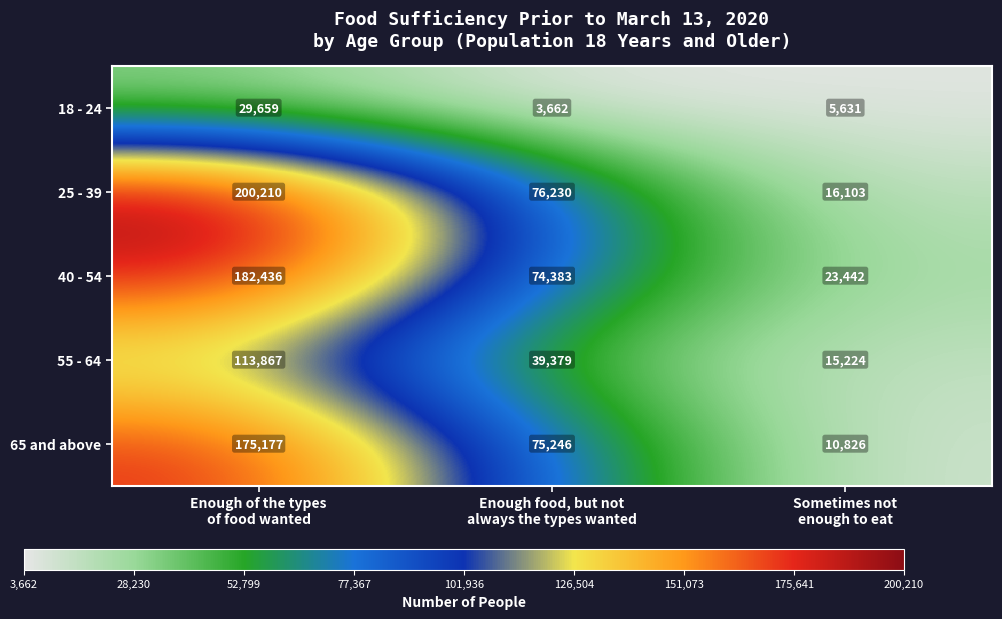

Rank the series by their maximum value, from highest to lowest.

25 - 39, 40 - 54, 65 and above, 55 - 64, 18 - 24